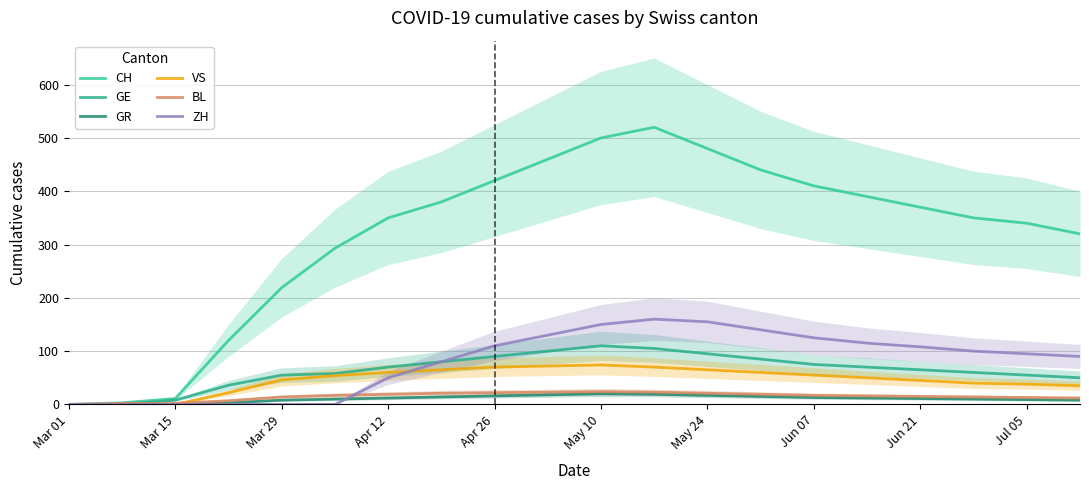

True or false: ZH and GE cross at least once.

False